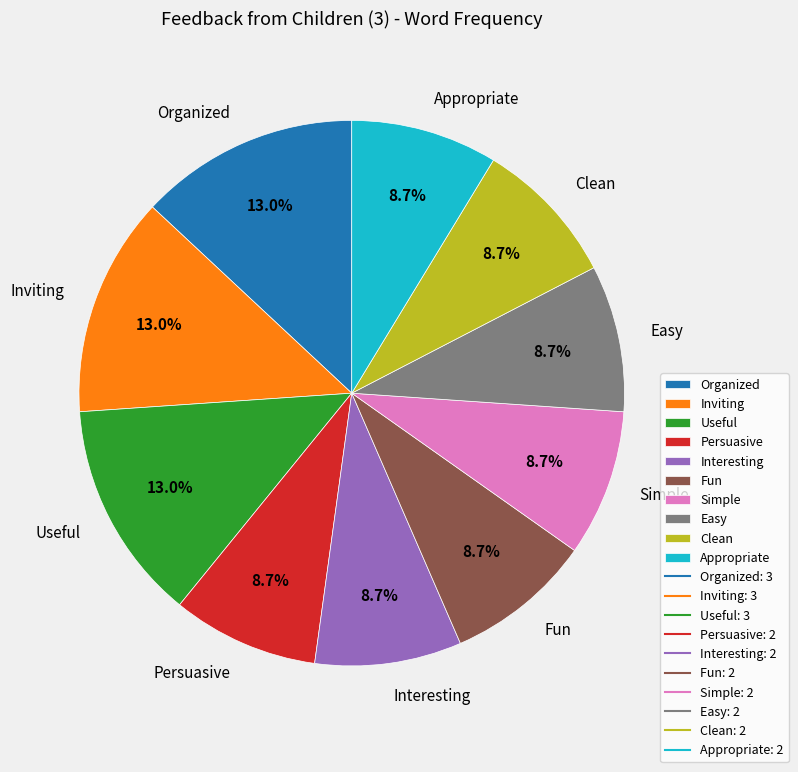

What percentage do Persuasive and Interesting together represent?

17.4%